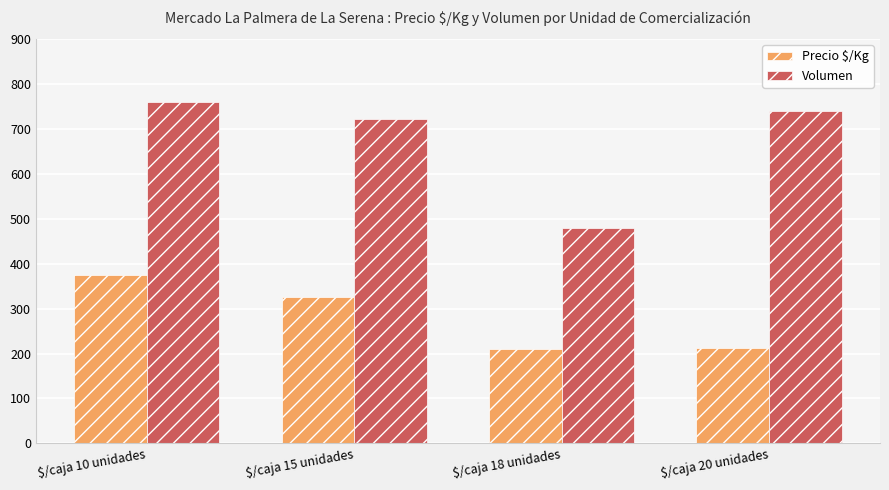

What is the spread (max minus min) of values at $/caja 15 unidades?

397